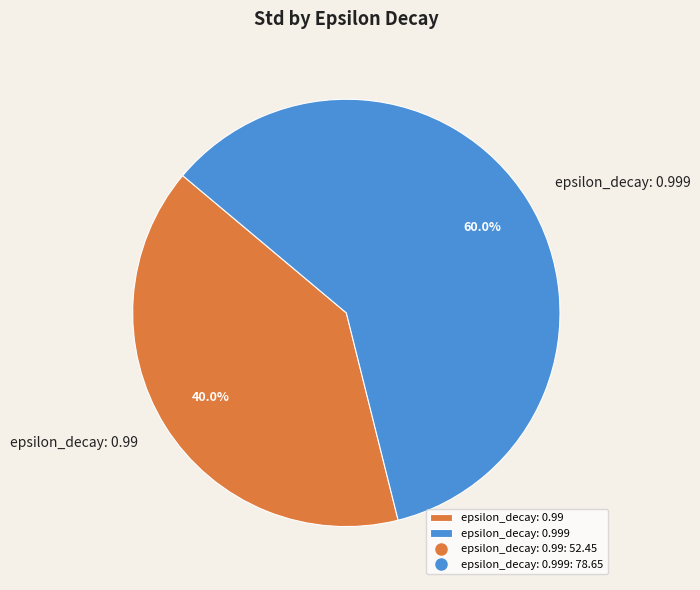

The epsilon_decay: 0.99 slice represents 40% of the pie. True or false?

True